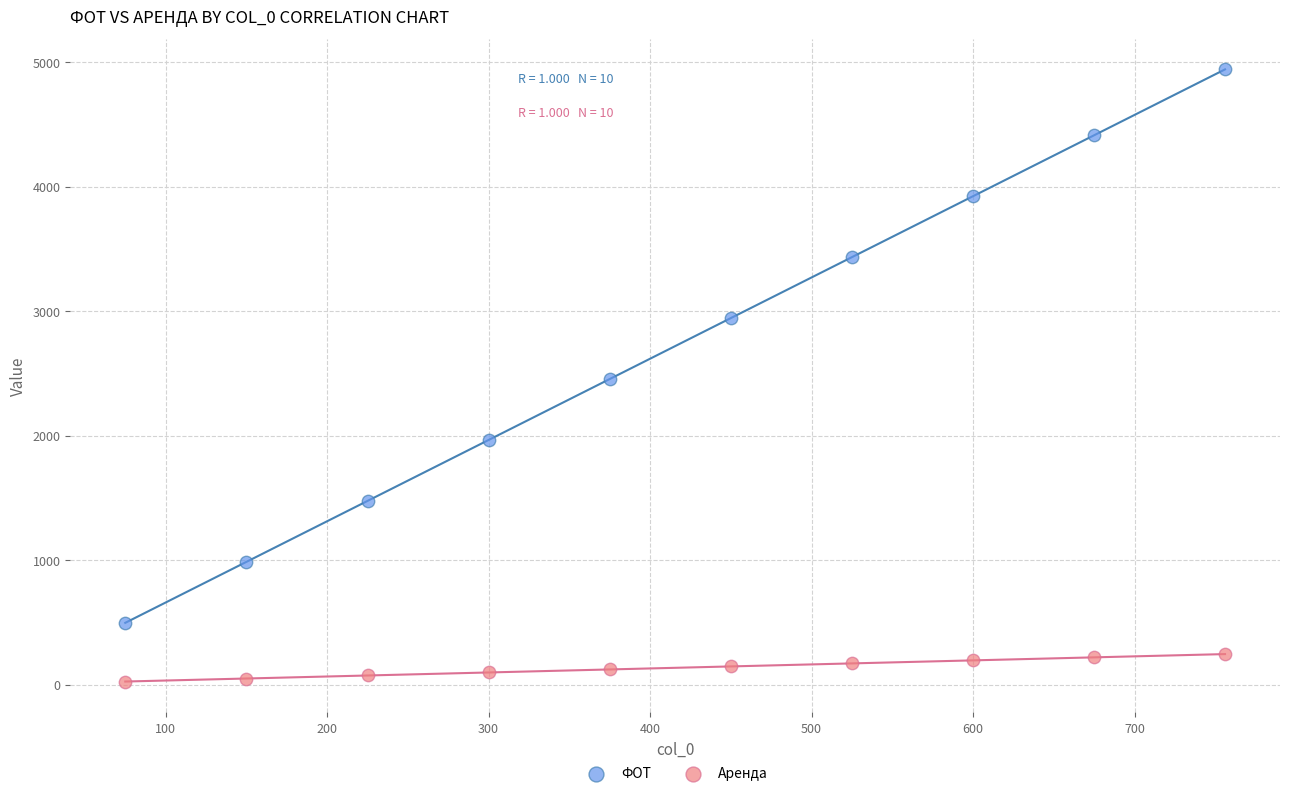

Which series reaches the maximum Y coordinate?

ФОТ